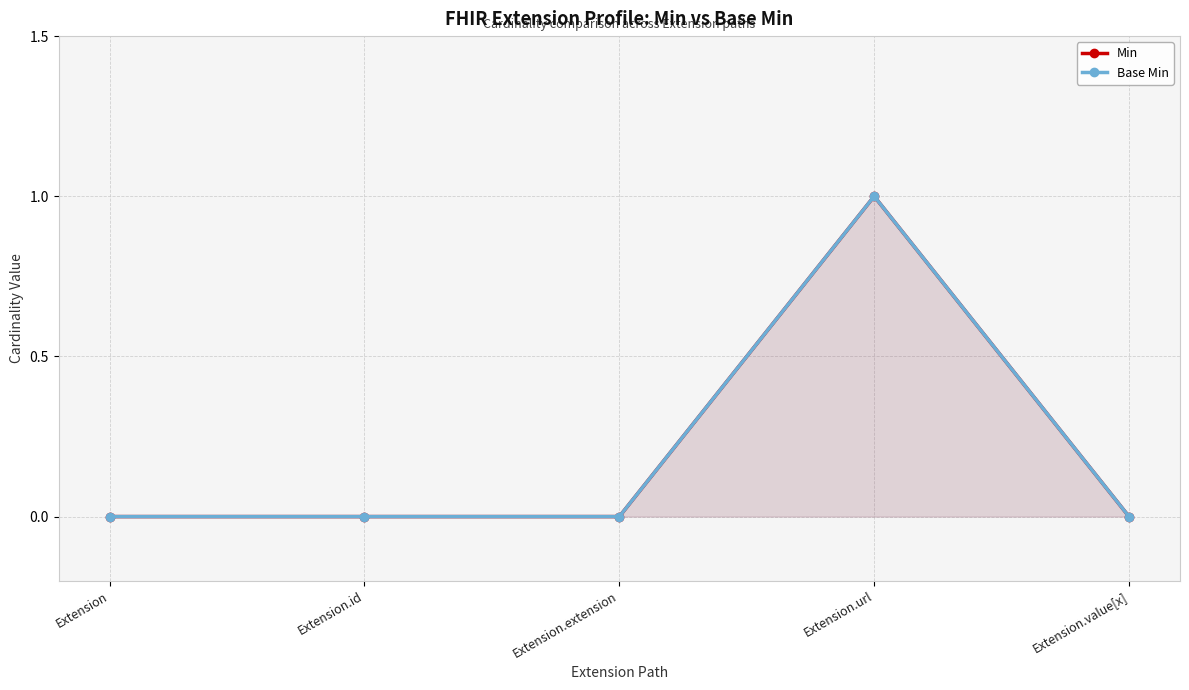

Which category has the highest value in the Base Min series?

Extension.url